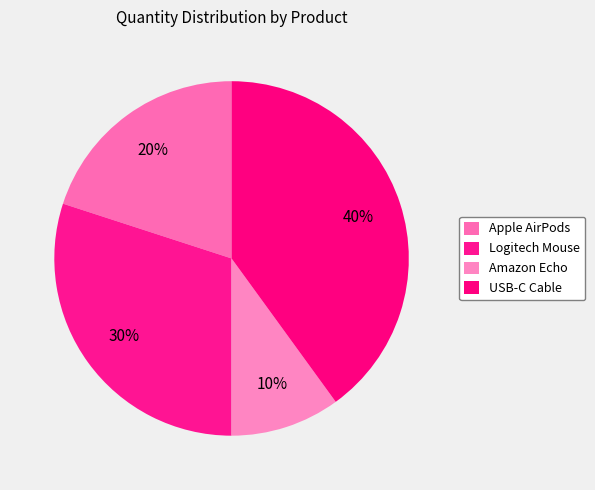

Count the number of slices in the pie.

4